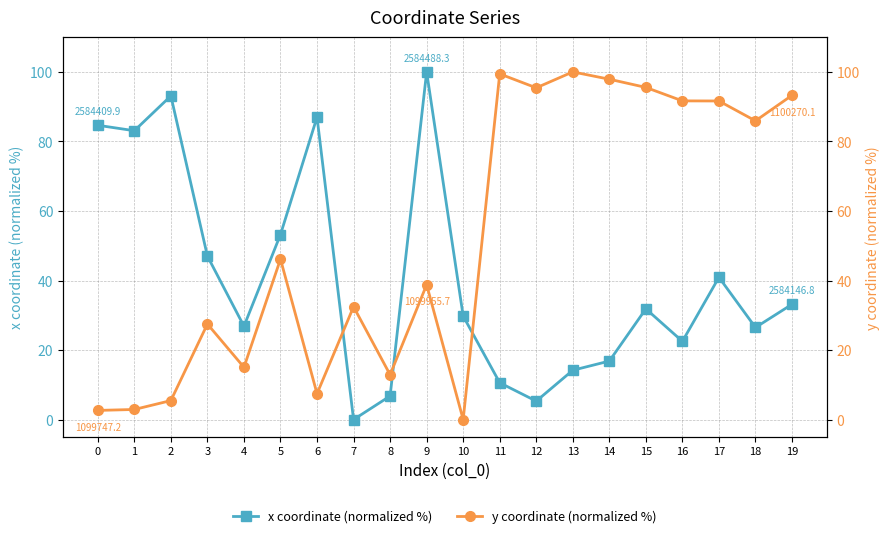

At how many categories does at least one series exceed 22?

19